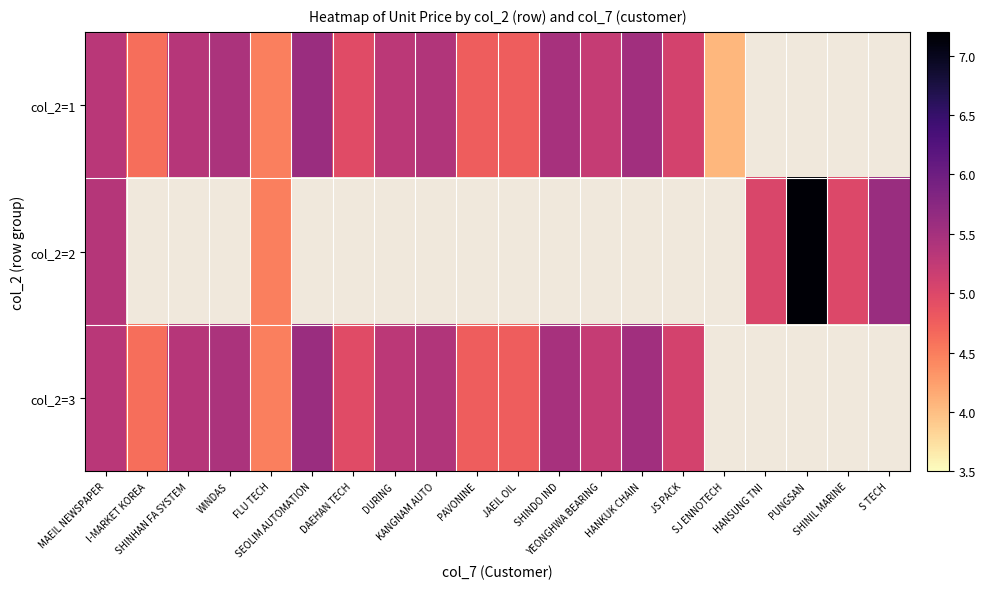

How many data points in col_2=1 are above 5?

10